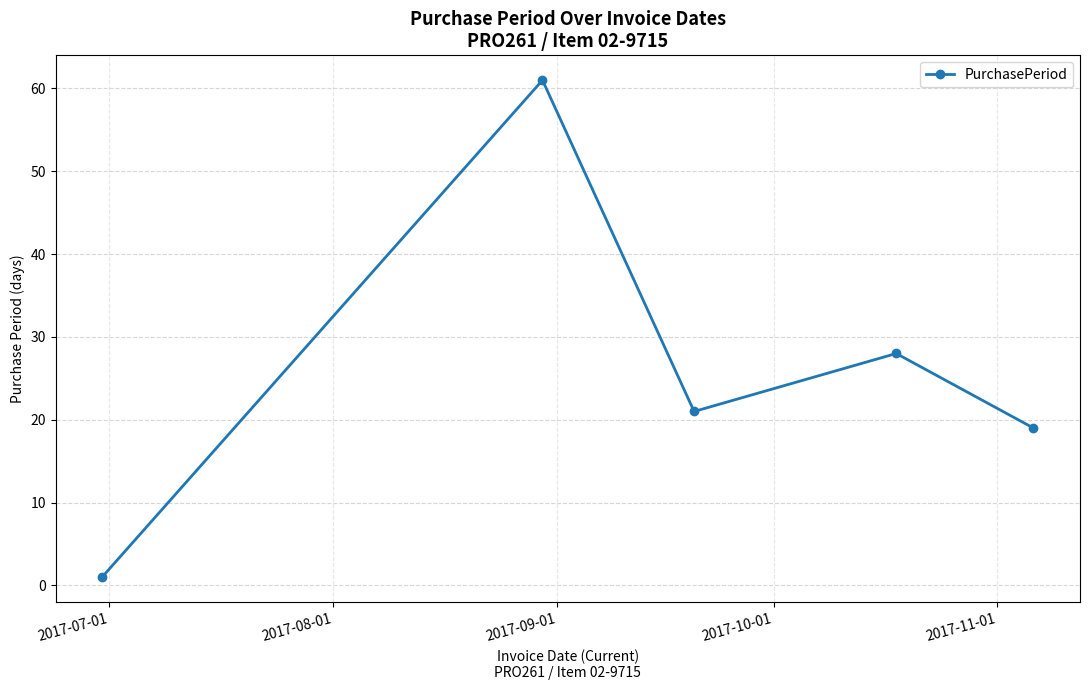

What is the difference between the maximum and minimum values?

60